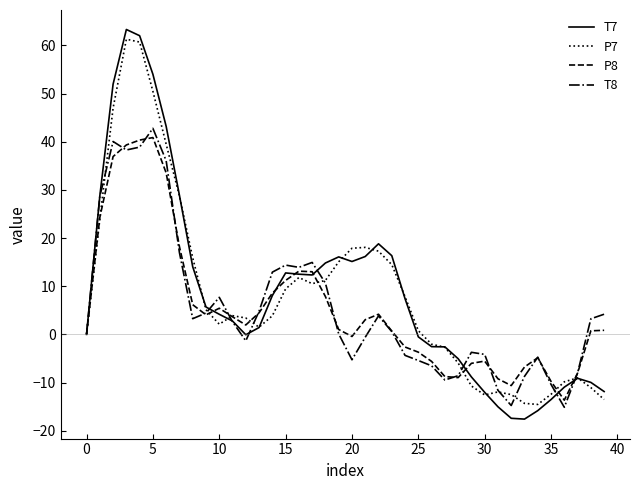

What is the maximum value for P7?

61.3